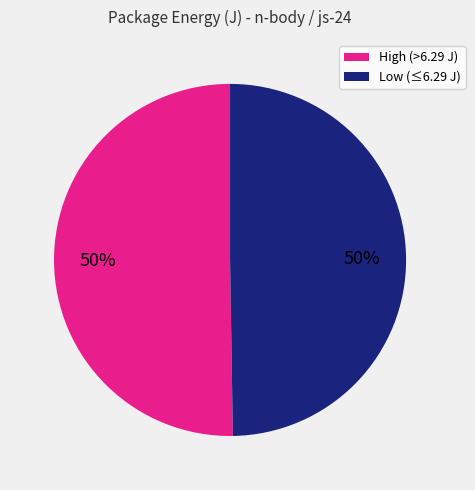

Is it true that Low (≤6.29 J) is 50% of the pie?

True